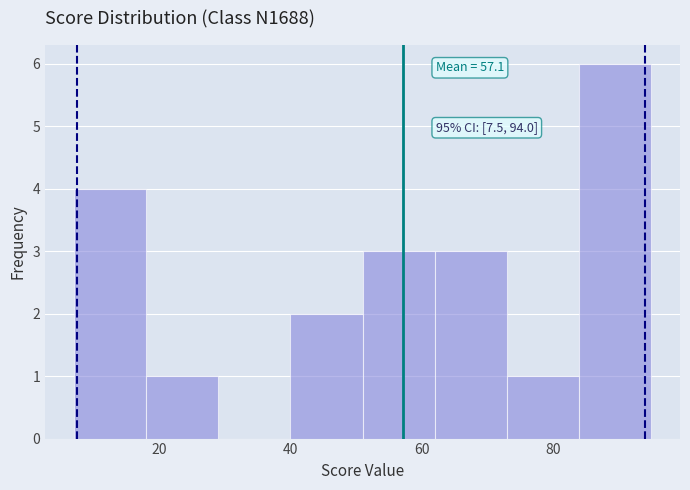

Which range on the x-axis has the tallest bar?

84 to 95